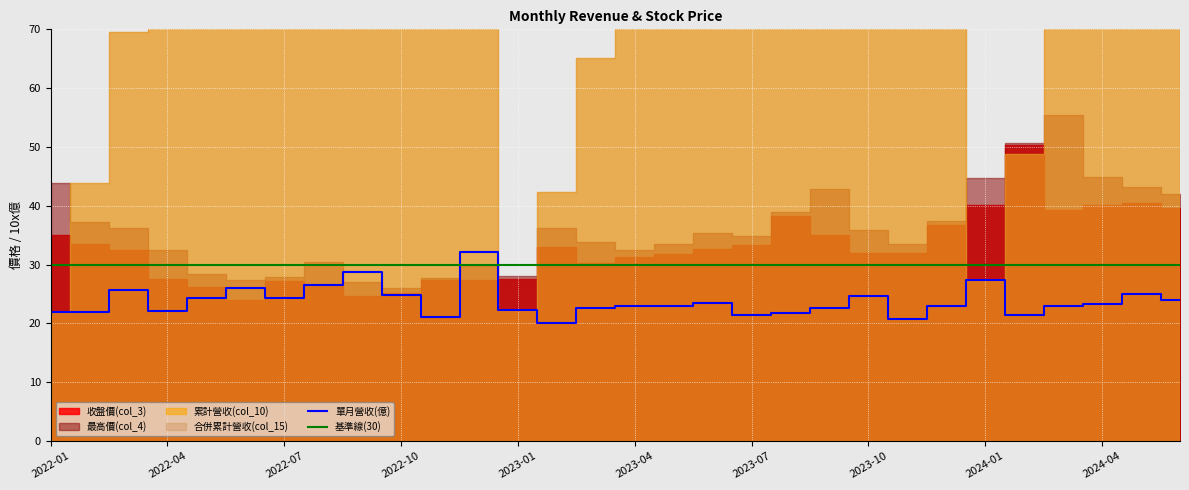

How many categories are shown in the chart?

30